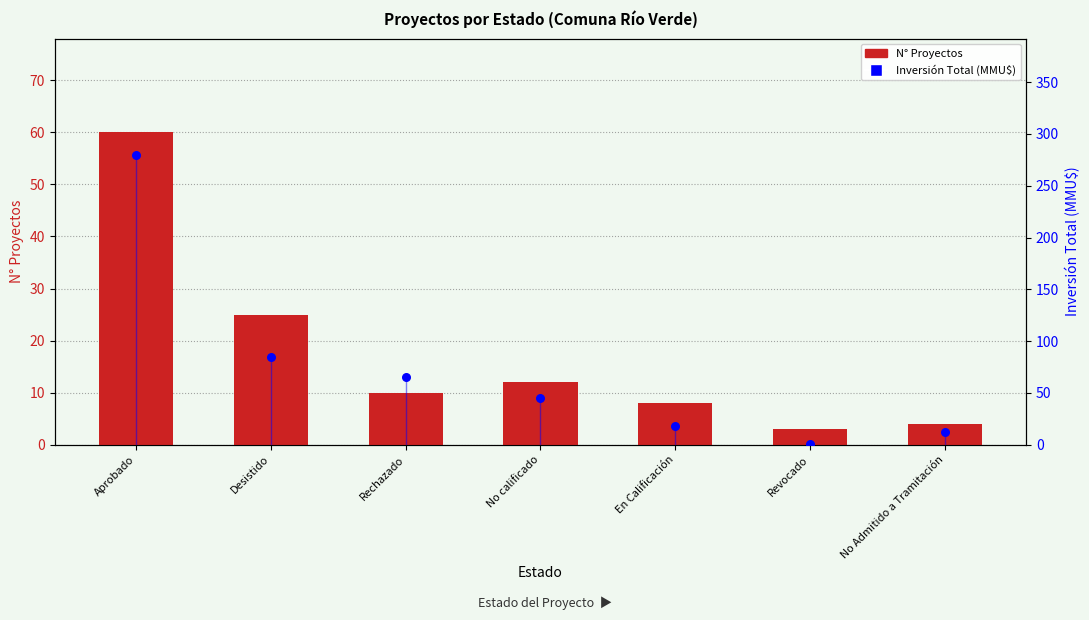

At how many categories does at least one series exceed 248?

1